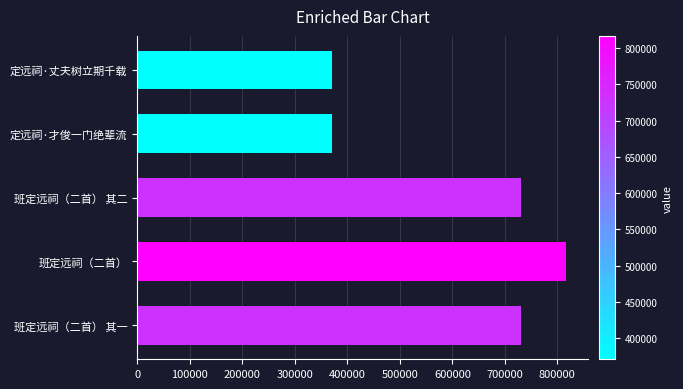

What is the sum of all values?

3019197